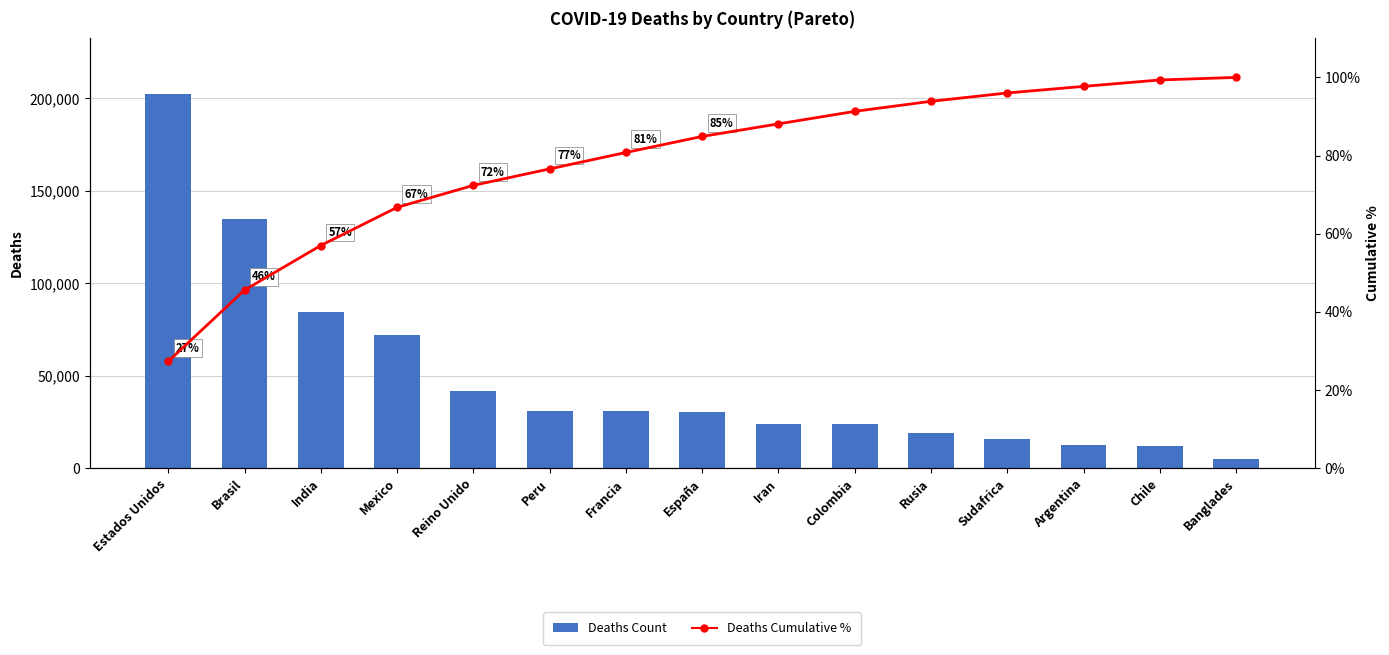

Does the chart contain any negative values?

No